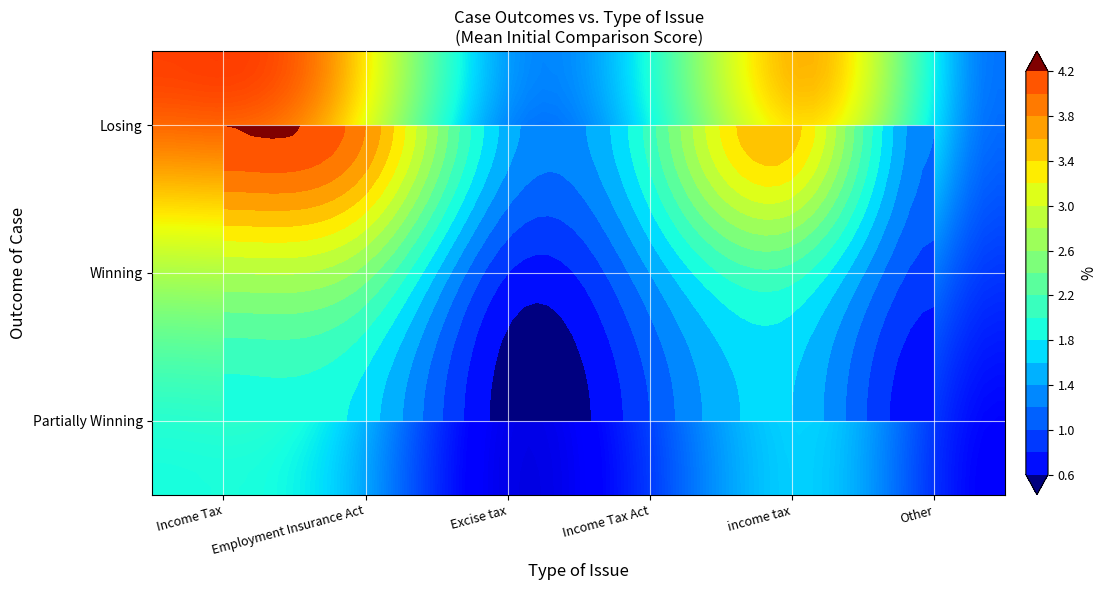

List the labels in order of Winning value, largest first.

Income Tax, Employment Insurance Act, income tax, Income Tax Act, Other, Excise tax